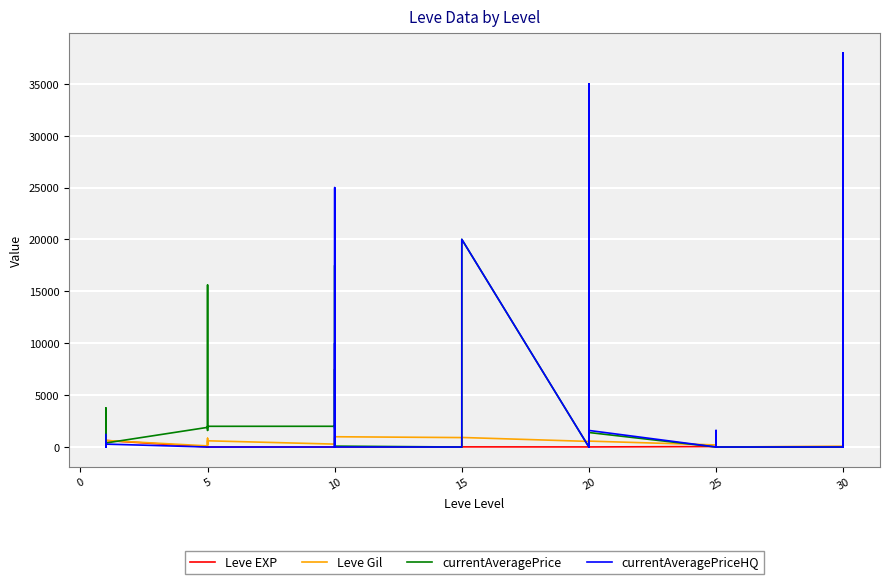

What is the sum of all currentAveragePriceHQ values?

188125